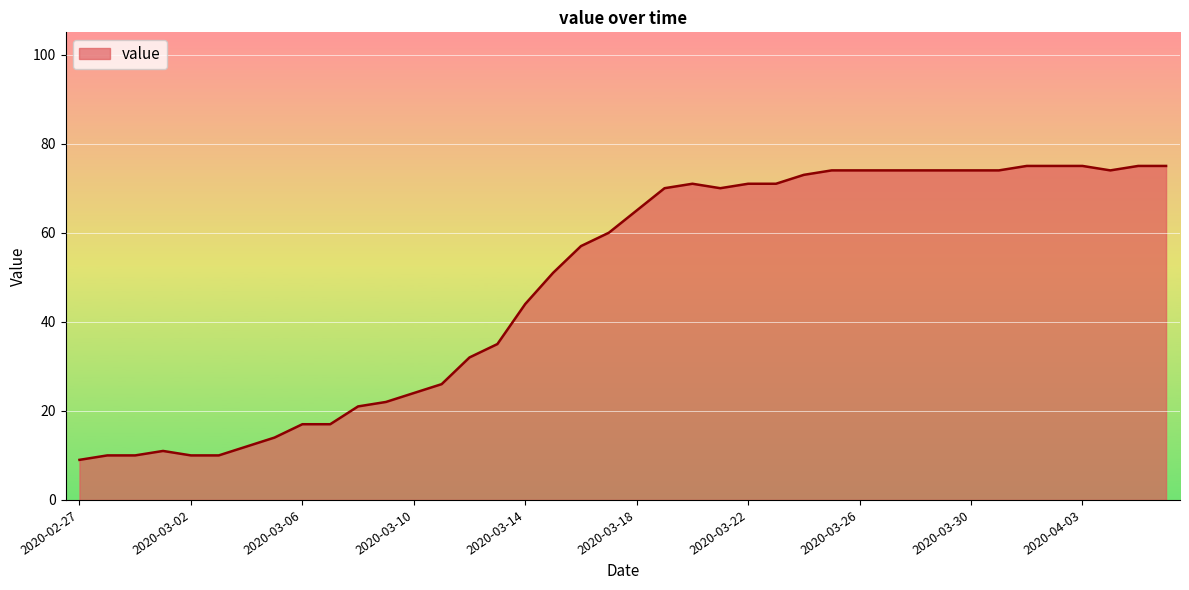

What is the smallest value displayed?

9